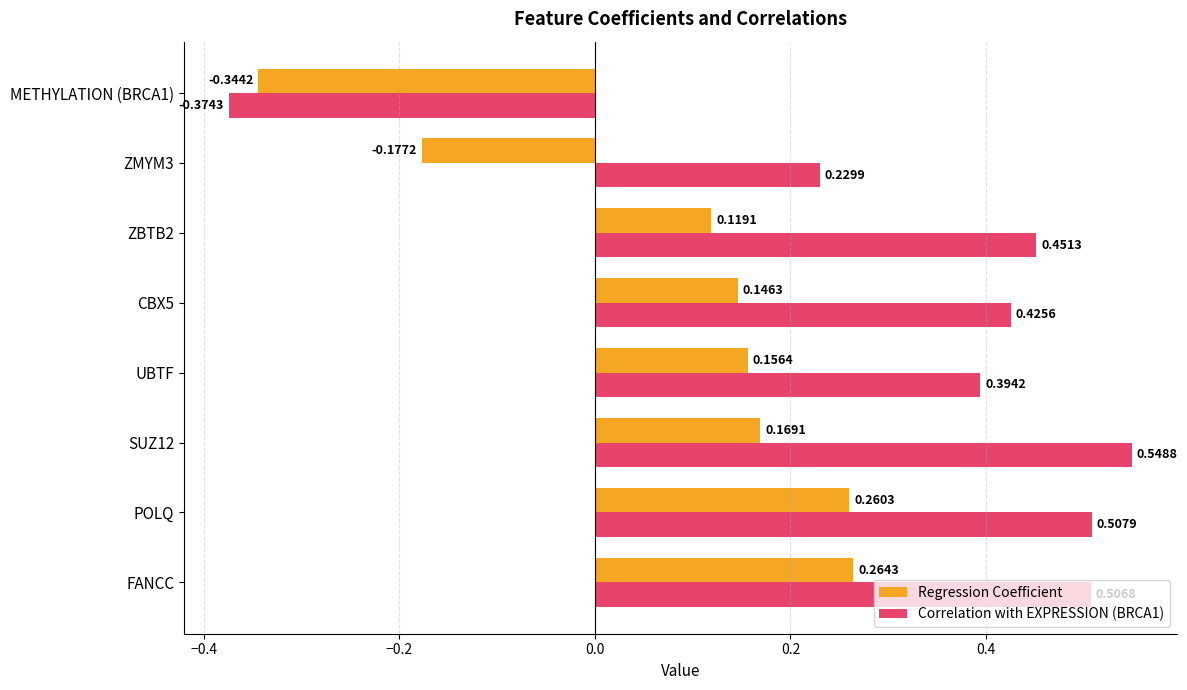

At which category is the sum across all series the highest?

FANCC